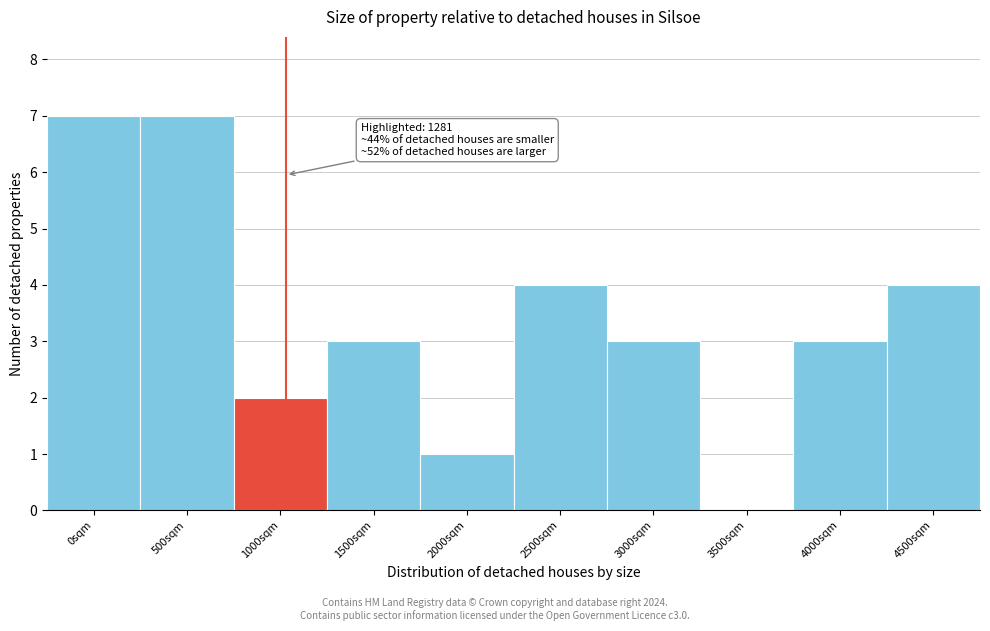

Reading left to right, extract all data points from this chart.

0sqm=7	500sqm=7	1000sqm=2	1500sqm=3	2000sqm=1	2500sqm=4	3000sqm=3	3500sqm=0	4000sqm=3	4500sqm=4